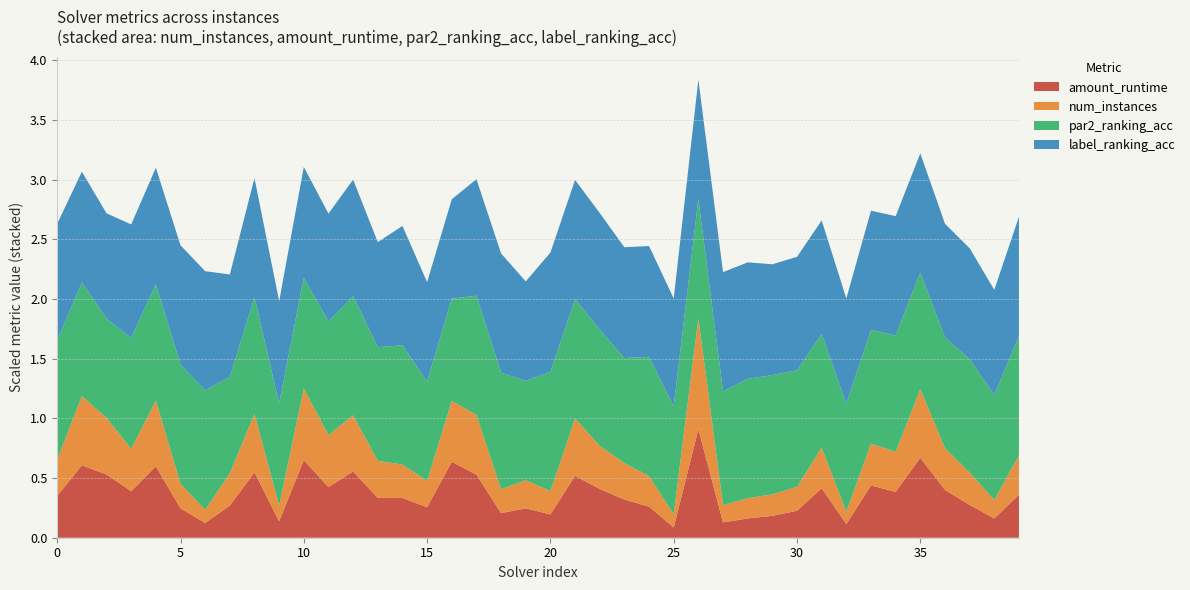

What is the total value across all series at 10?

3.1